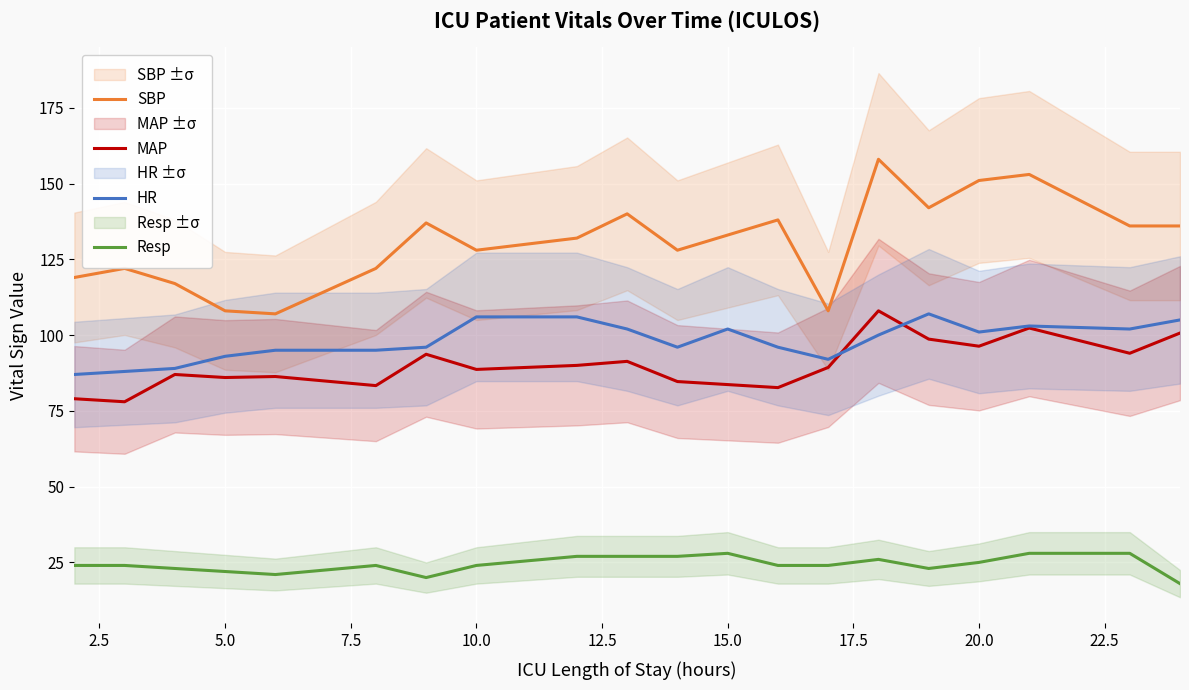

What is the maximum value for MAP?

108.0